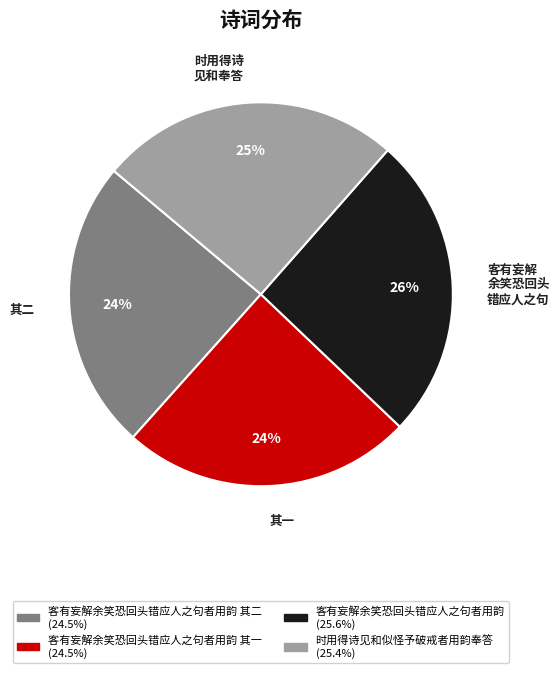

To the nearest percent, what is the average slice percentage?

25%